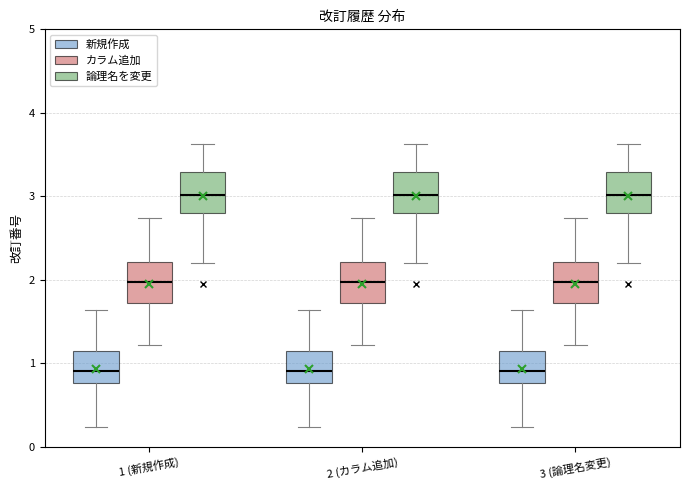

Where is the lower edge of the box for 3 (論理名変更) (カラム追加) on the y-axis? The values are not printed on the chart, so give them approximately, as read against the axis.

1.7